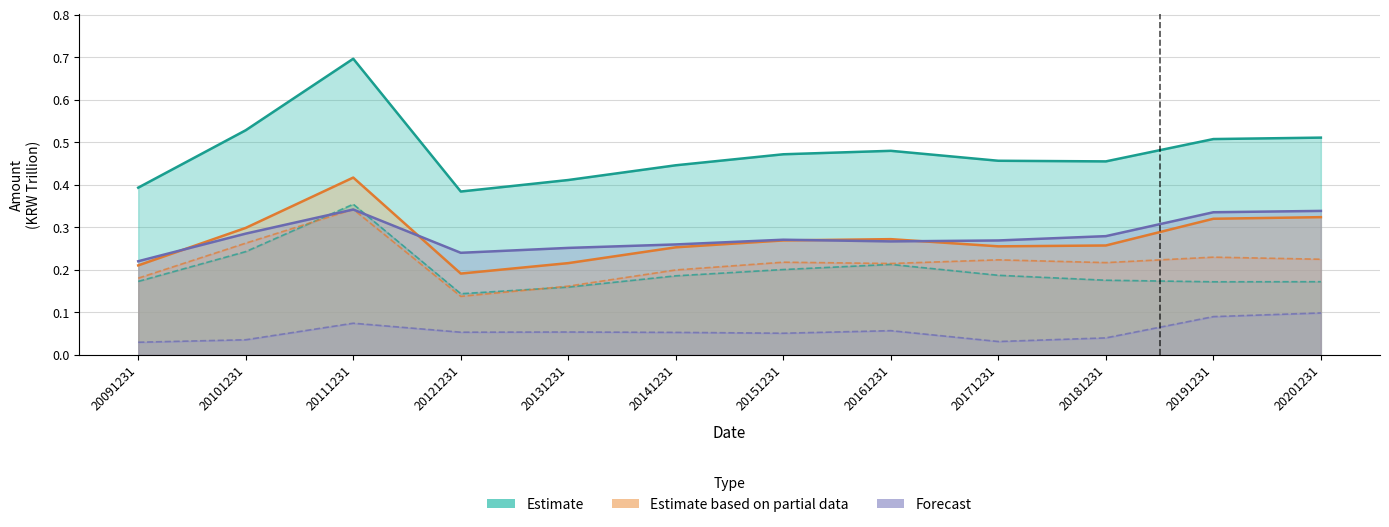

How many series are shown in this chart?

3